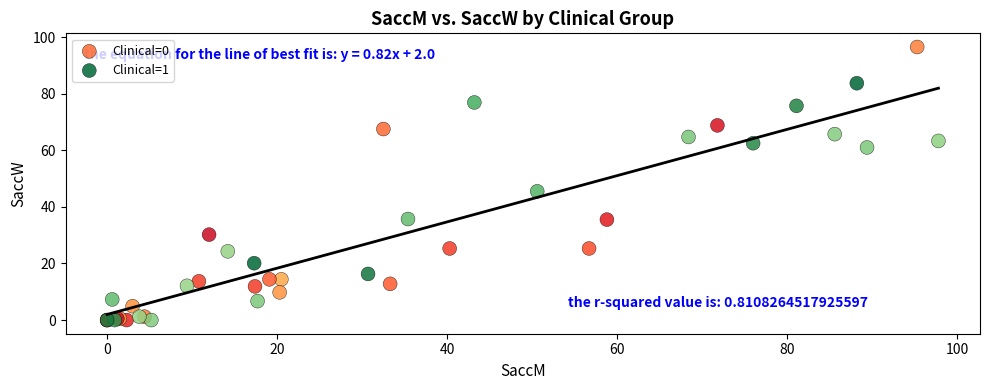

Which series has the largest Y range (max minus min)?

Clinical=0